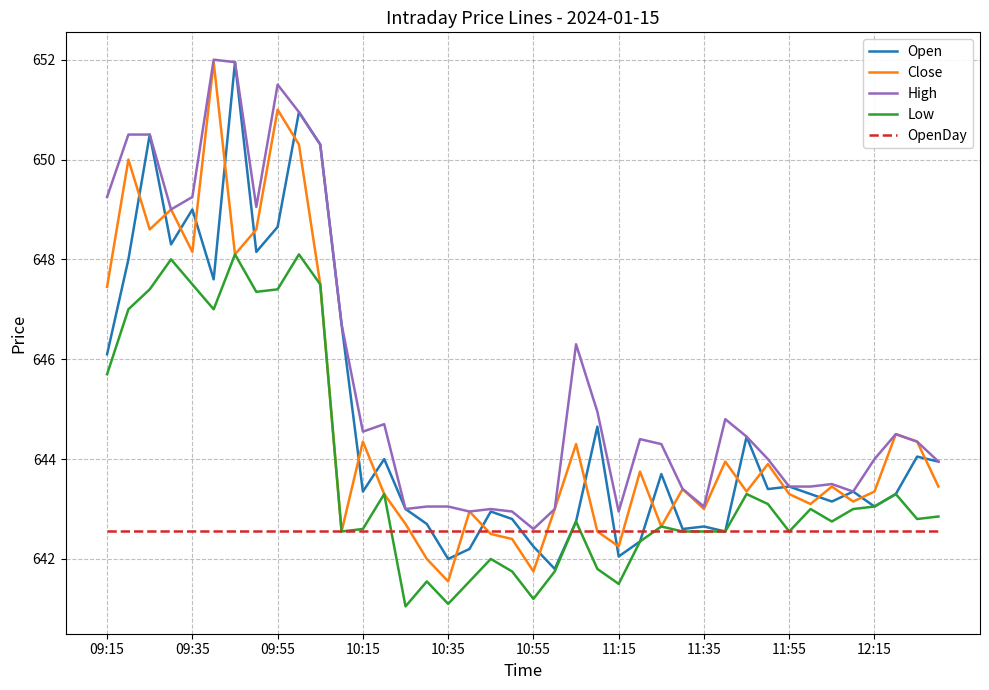

What is the maximum value for Low?

648.1